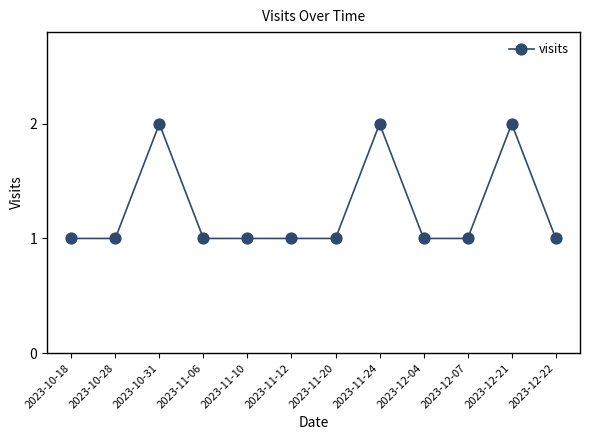

What is the sum of all values?

15